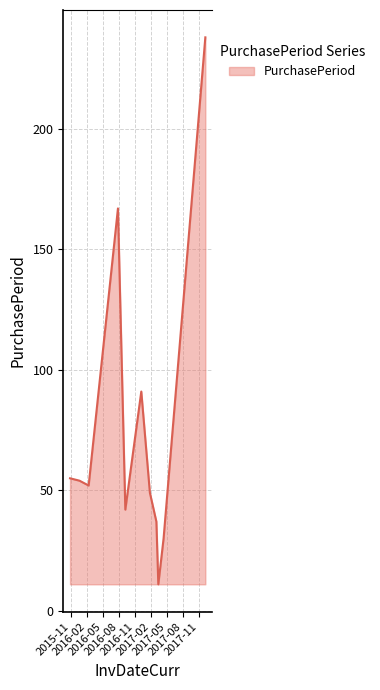

What is the difference between the maximum and minimum values?

227